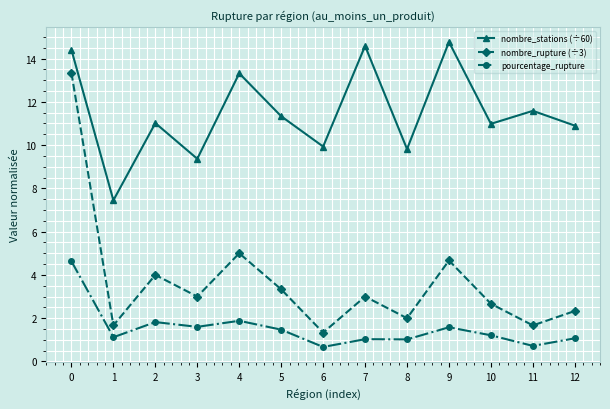

In nombre_stations (÷60), how many points are higher than both neighbors (excluding endpoints)?

5